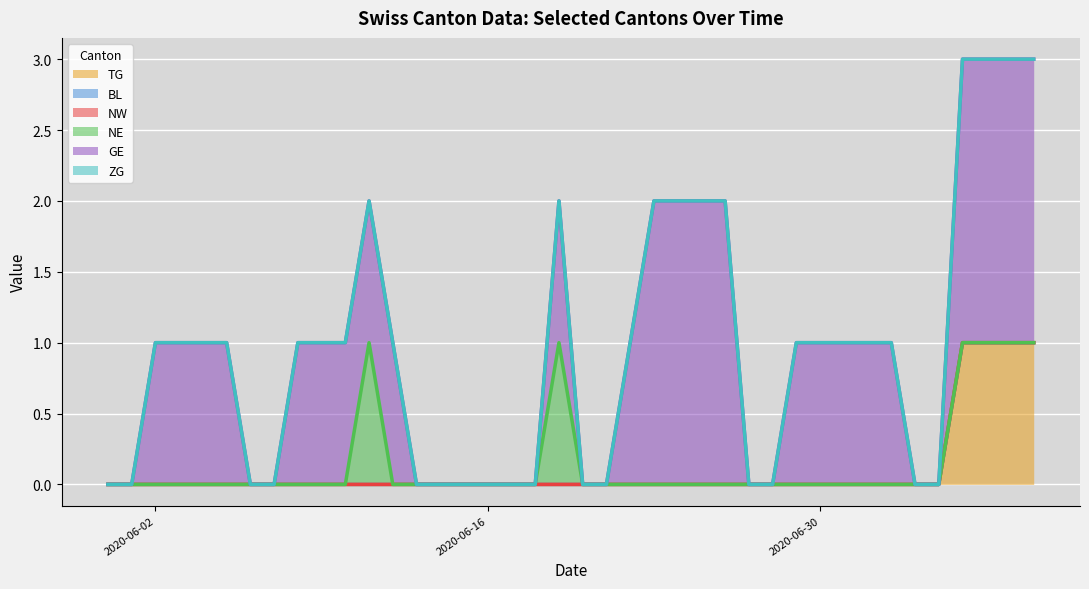

What is the difference between the maximum and minimum values in the TG series?

1